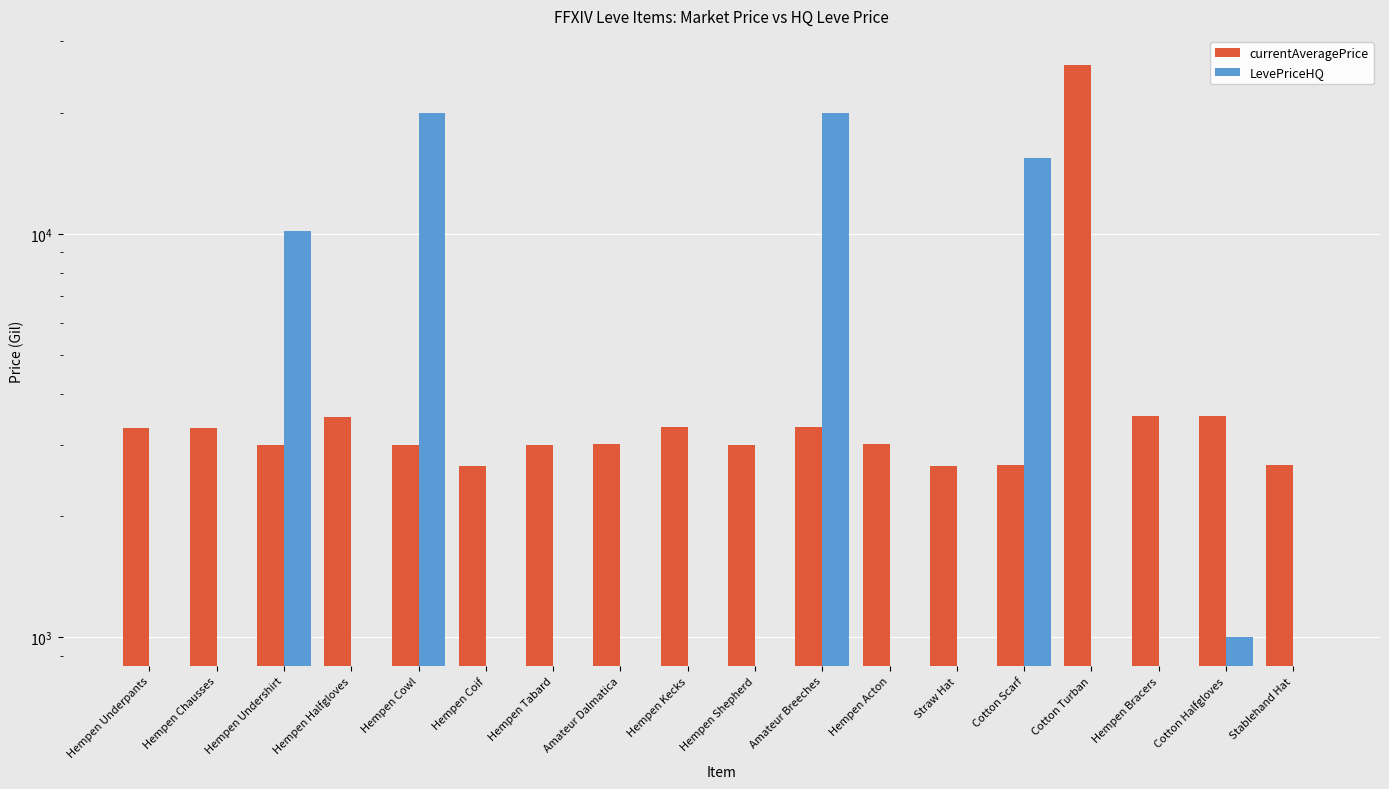

What is the sum of all currentAveragePrice values?

78820